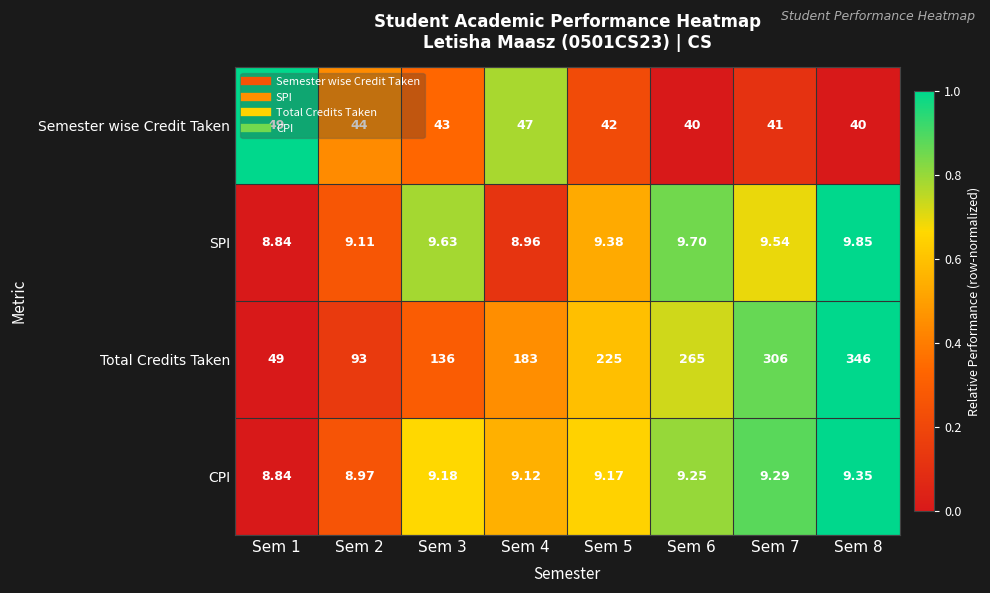

Is the value of SPI at Sem 5 greater than the value of Semester wise Credit Taken at Sem 7?

No